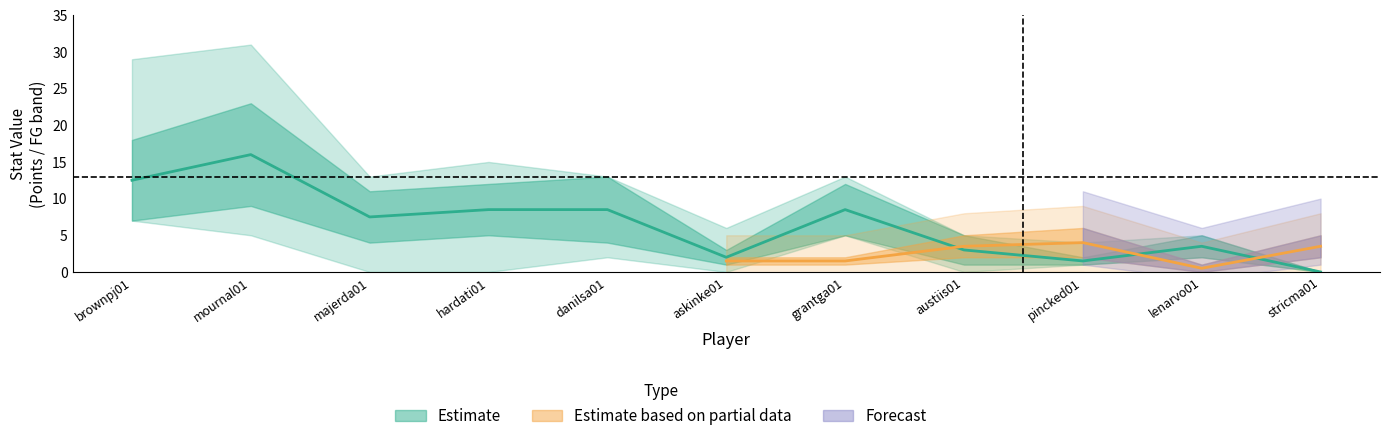

Where does the Denver FG series first go above 2?

brownpj01